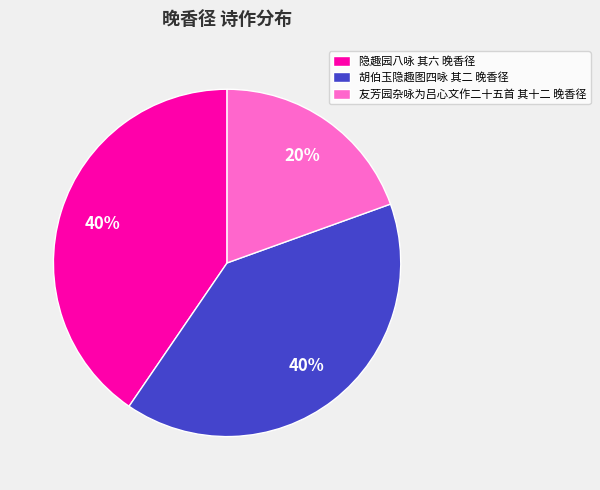

Is it true that 友芳园杂咏为吕心文作二十五首 其十二 晚香径 is 20% of the pie?

True